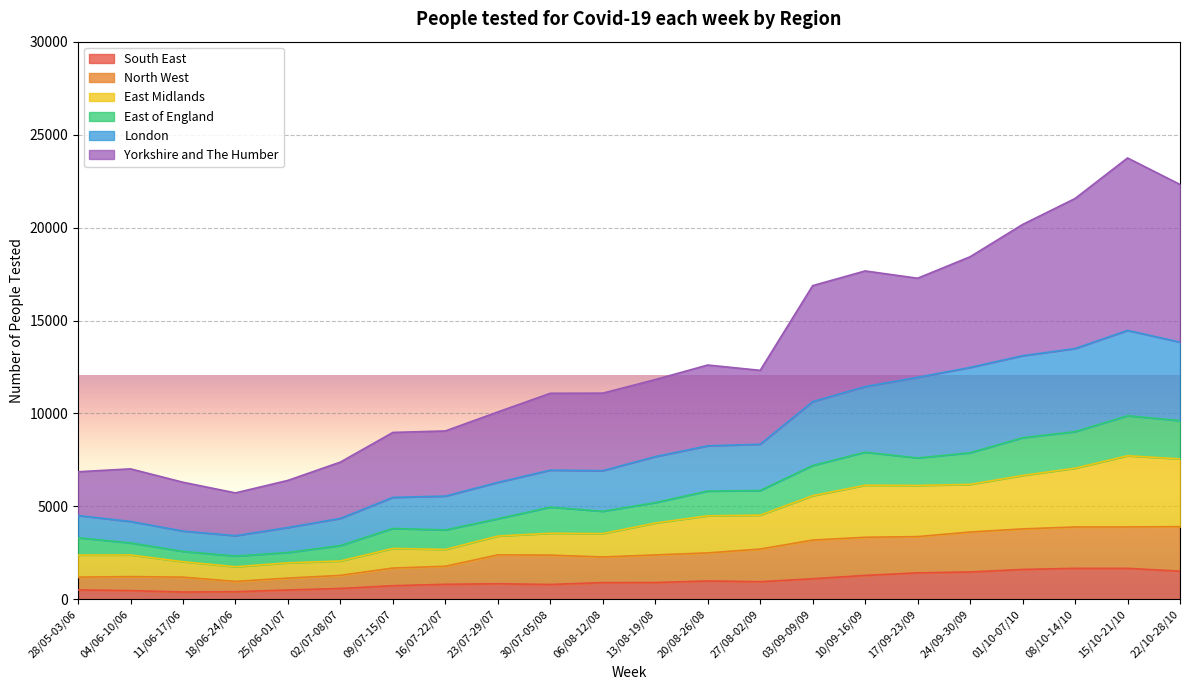

What is the maximum value for South East?

1669